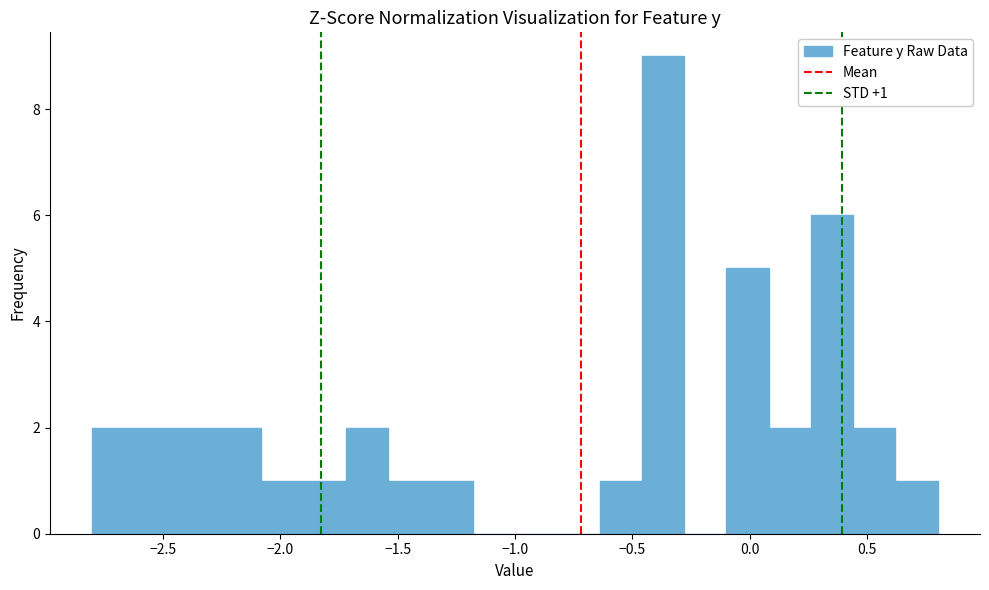

Around what value on the x-axis is the tallest bar? Give the approximate position of its centre, as read against the axis.

-0.35